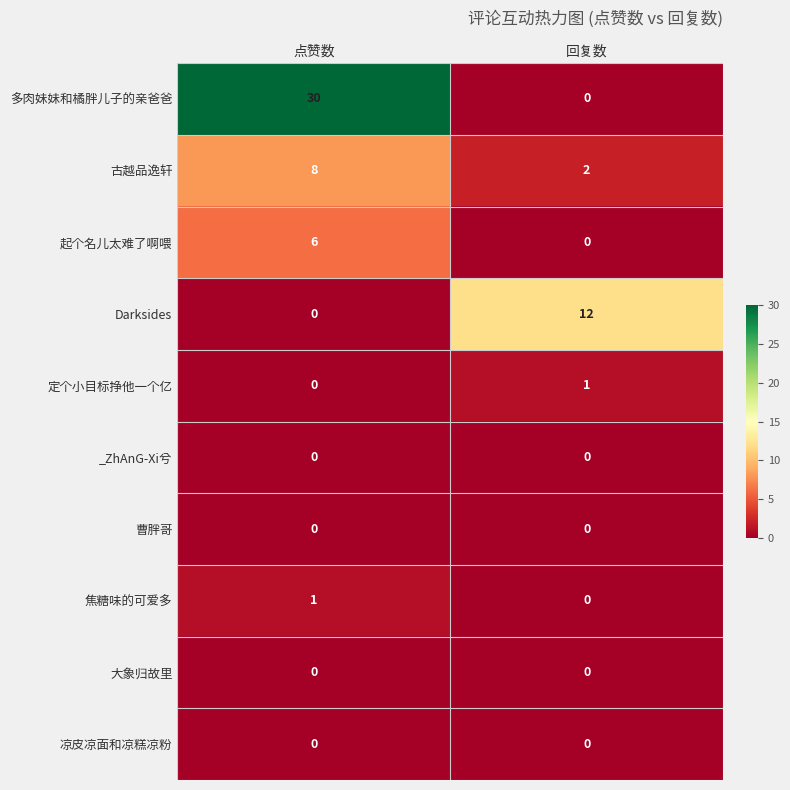

Which label corresponds to the largest value in the chart?

点赞数